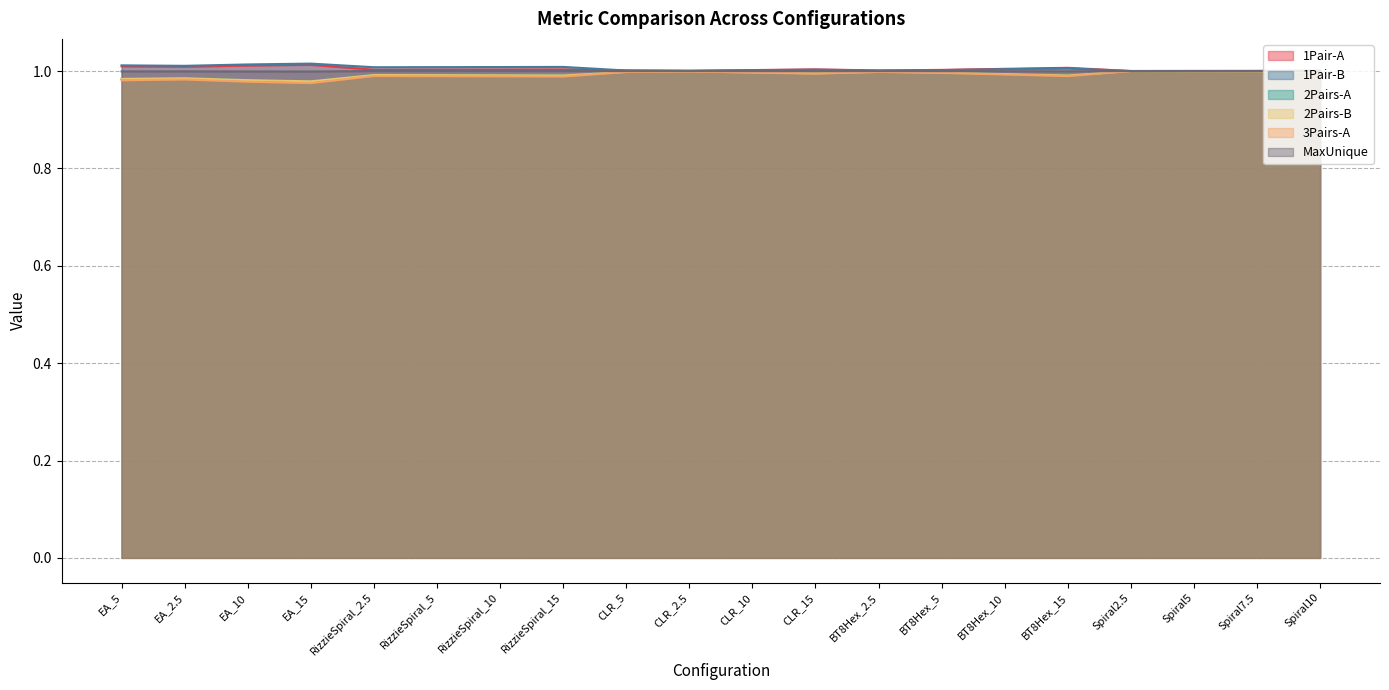

Which category has the highest value across all series?

EA_15